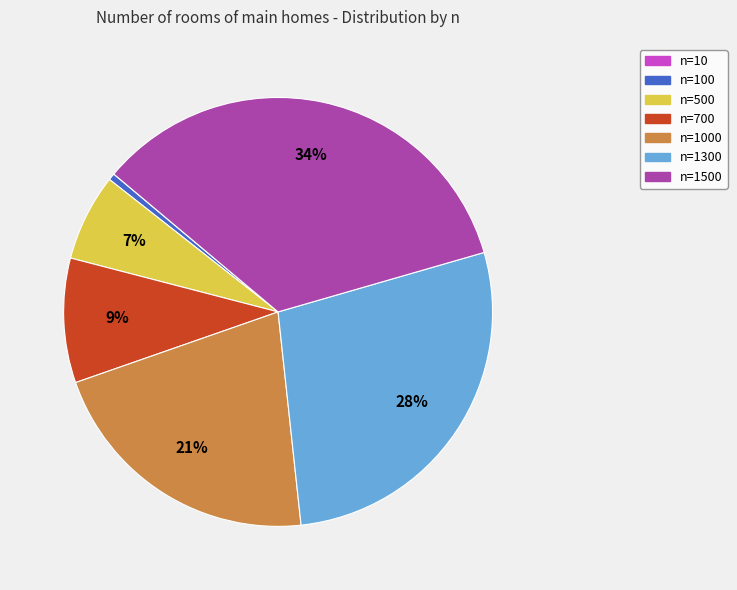

To the nearest percent, what is the difference between the largest and smallest slice percentages?

34%